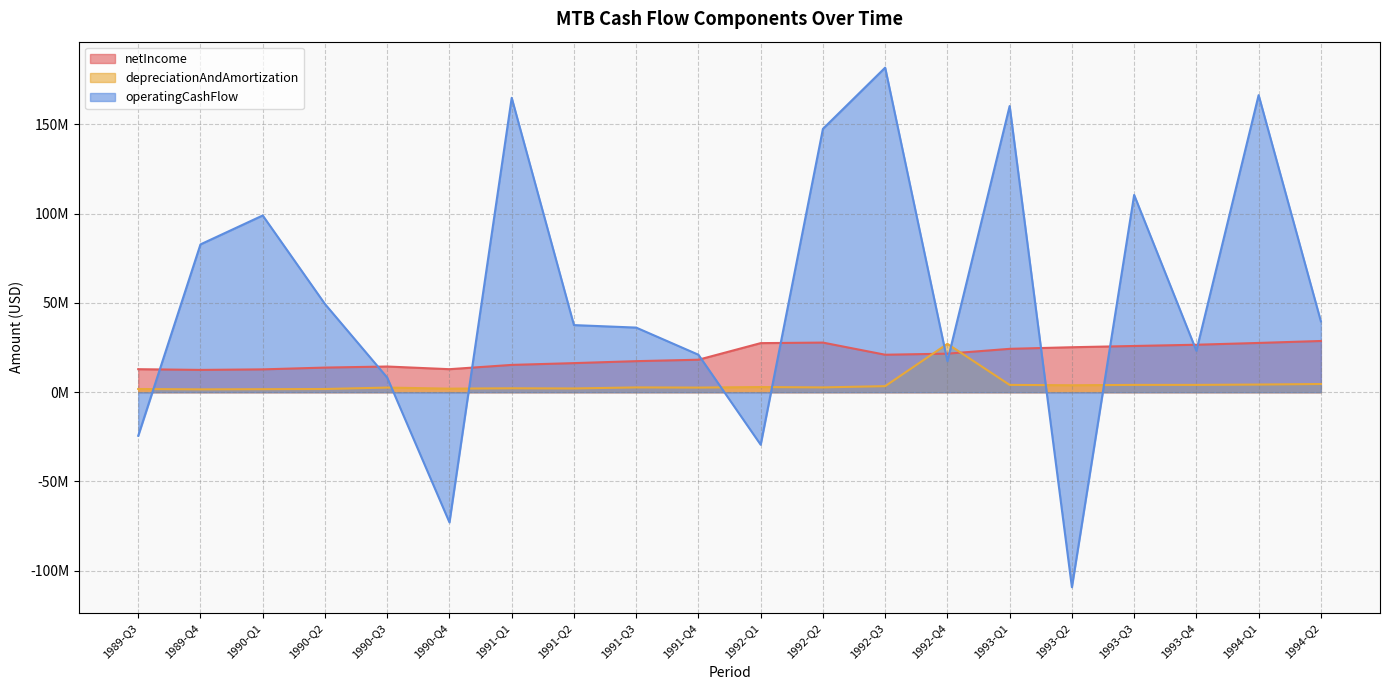

The value of depreciationAndAmortization at 1990-Q3 is 2600000. True or false?

True